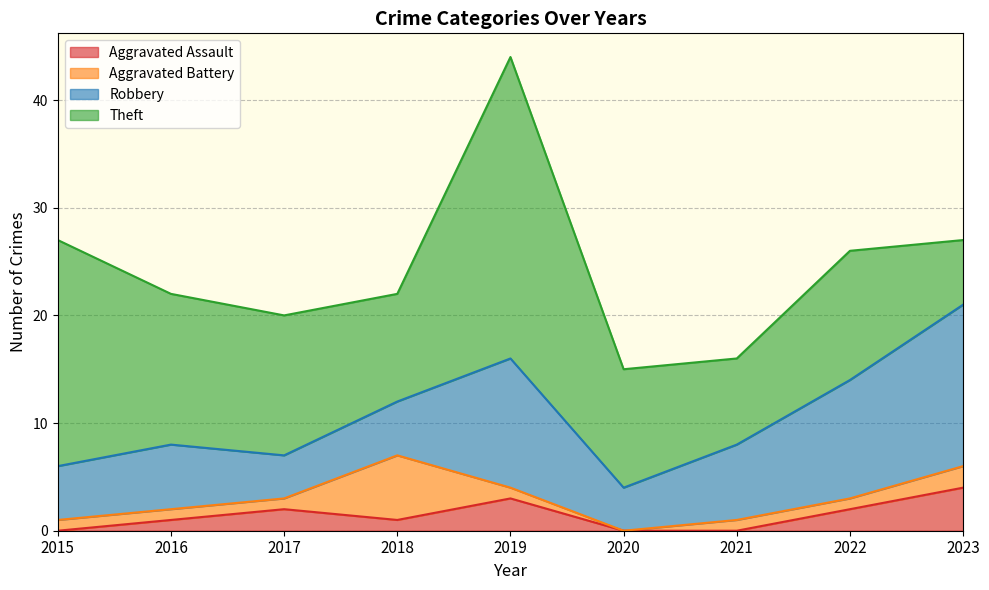

How many lines are shown in the chart?

4